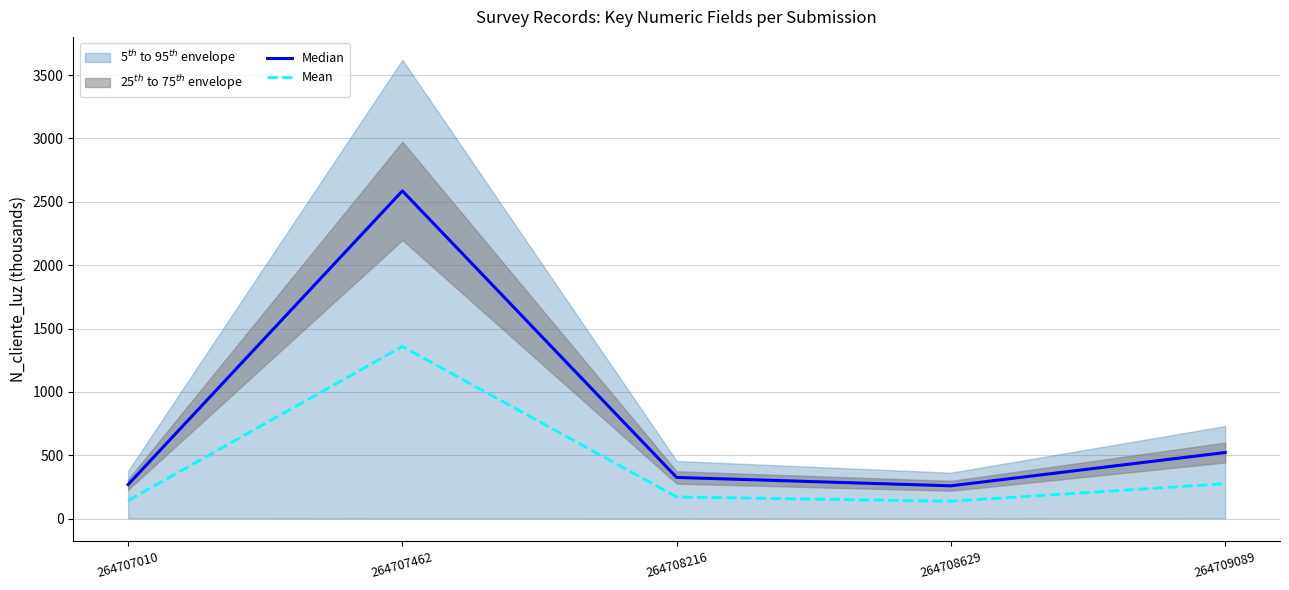

Reading left to right, extract all data points from this chart.

Median: 264707010=268.7	264707462=2586.3	264708216=324.7	264708629=258.7	264709089=521.6
Mean: 264707010=142.5	264707462=1358.6	264708216=170.8	264708629=136.6	264709089=275.3